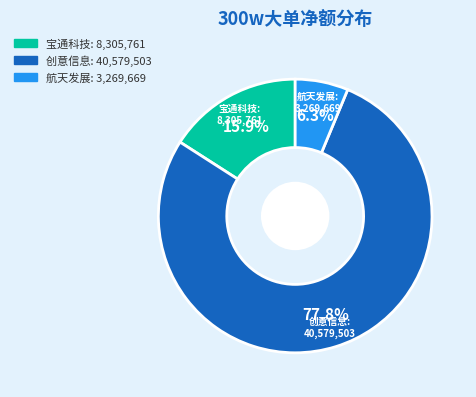

Is there a majority slice in this chart?

Yes